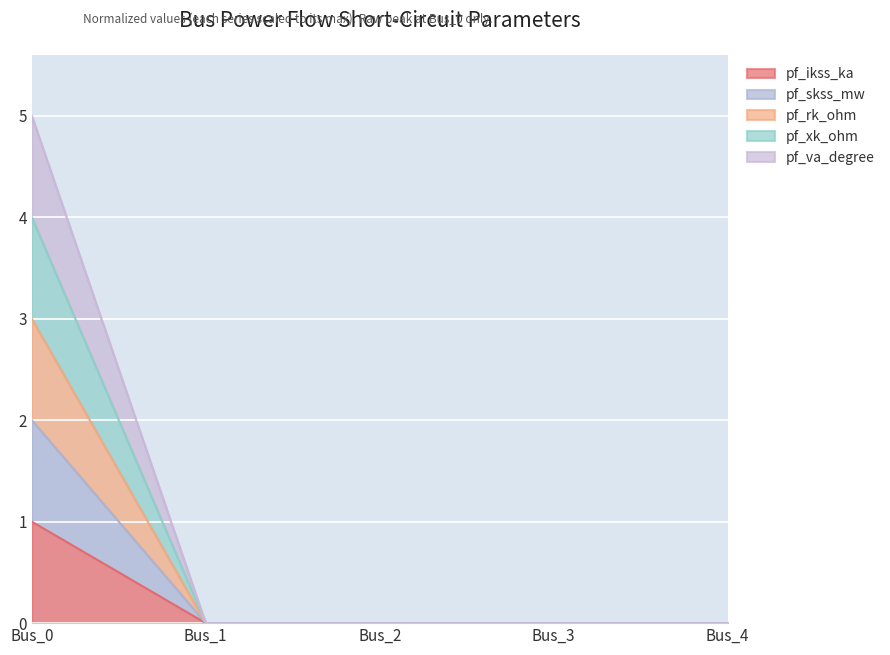

True or false: pf_va_degree and pf_ikss_ka cross at least once.

False